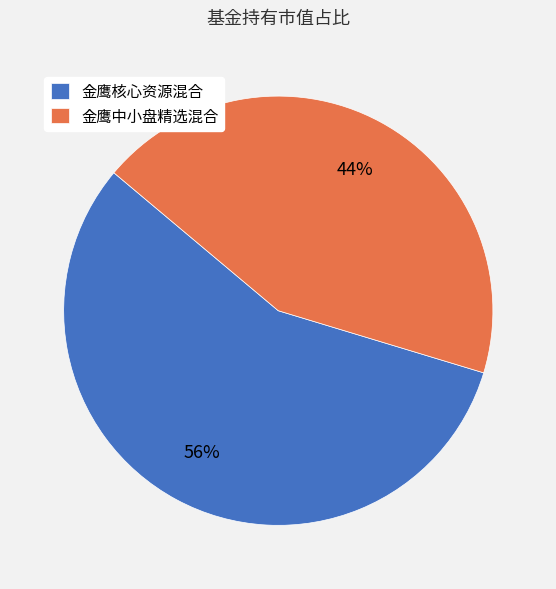

Do 金鹰核心资源混合 and 金鹰中小盘精选混合 together represent more than half of the pie?

Yes